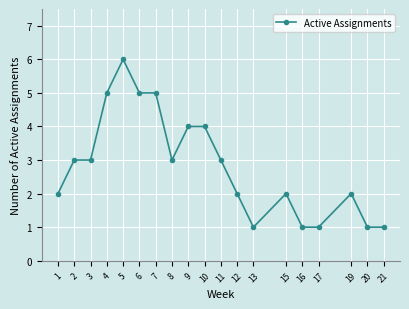

Approximately how many times larger is the value at 3 compared to 20?

3.0